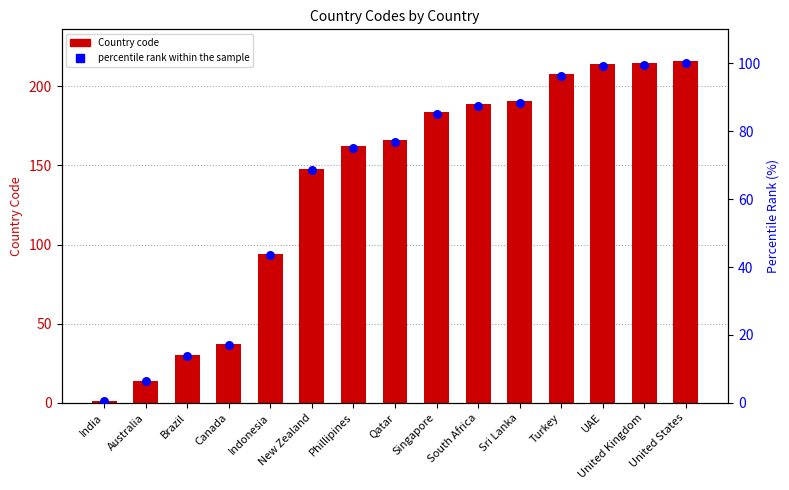

At which category is the sum across all series the highest?

United States